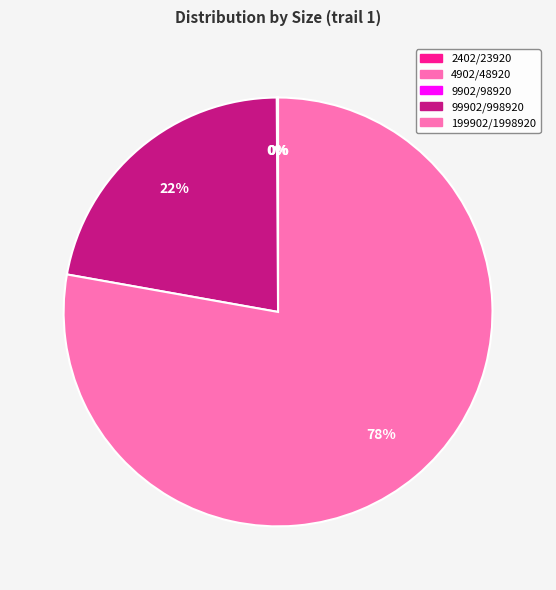

Does any single category account for the majority?

Yes